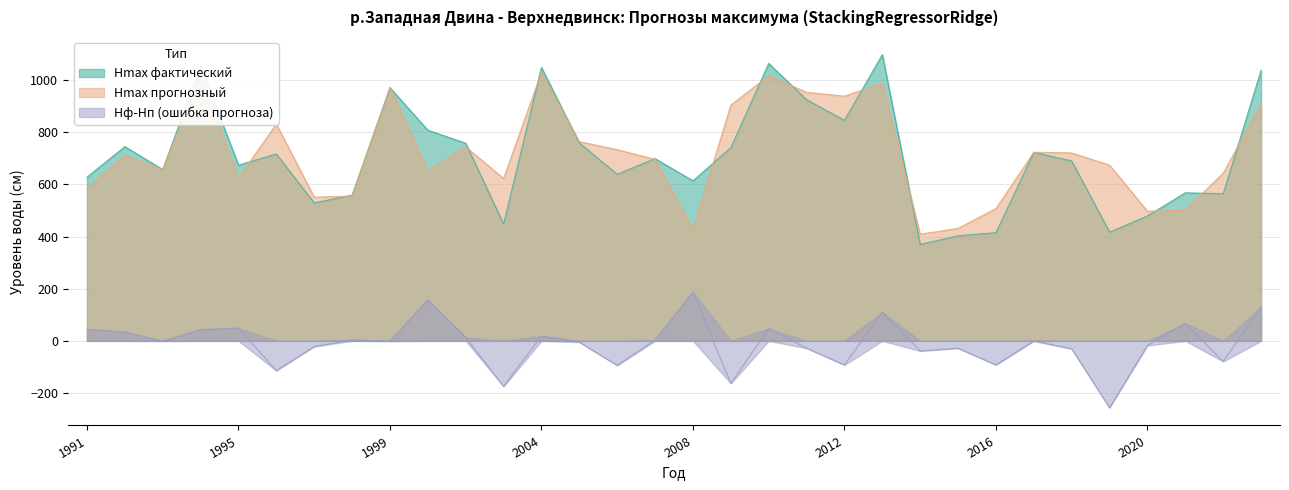

True or false: Hф-Hп and Hmax фактический cross at least once.

False